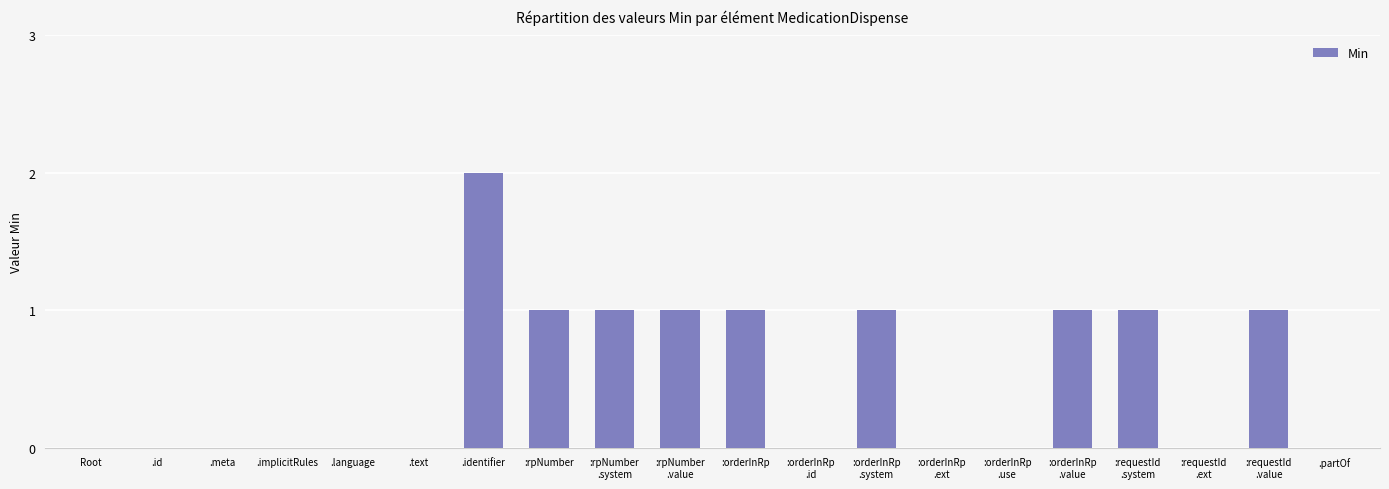

What is the sum of the values at :rpNumber
.value and Root?

1